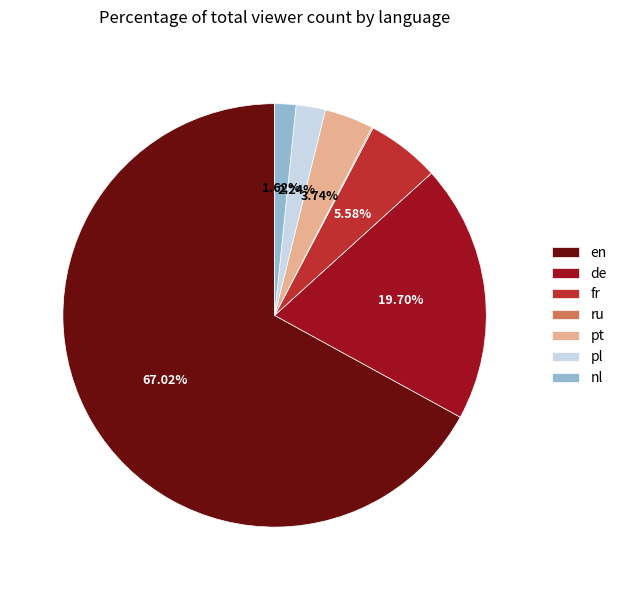

Is the sum of pt and nl greater than half?

No